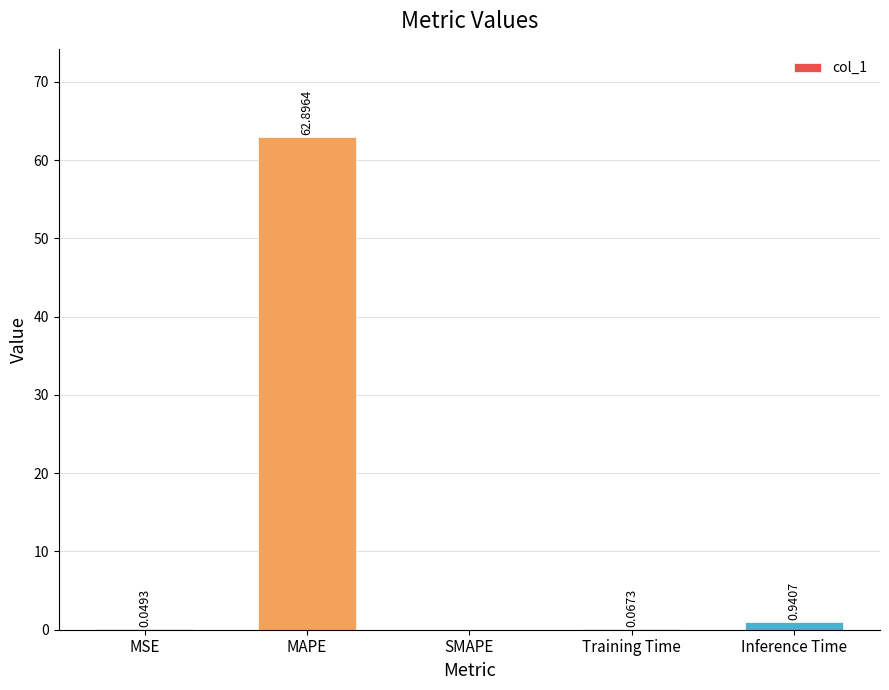

How many values are above zero?

4